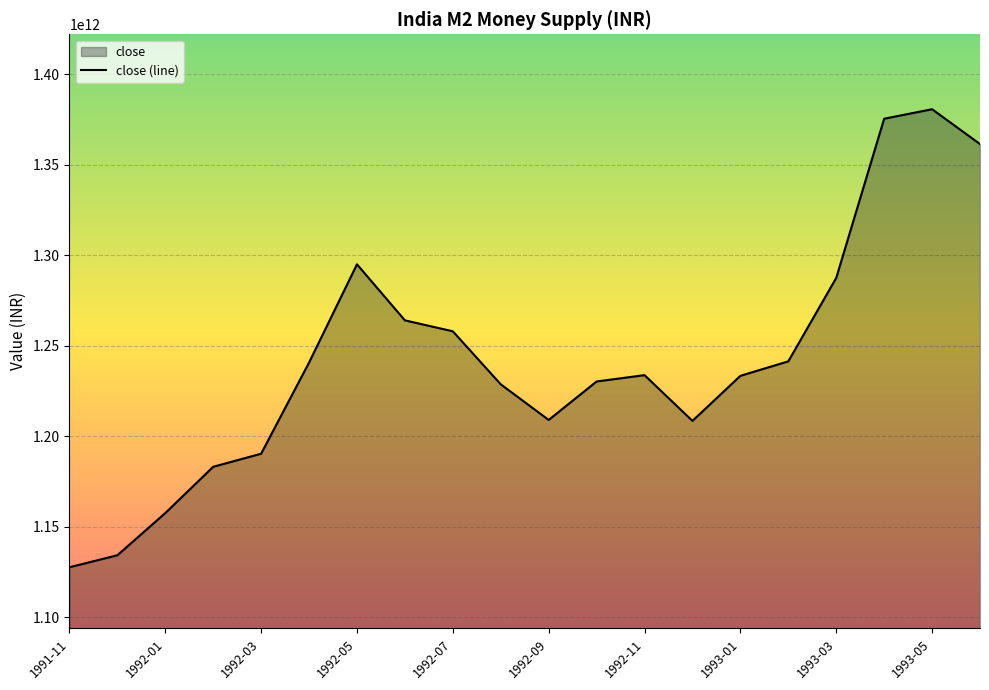

What is the greatest value displayed?

1380670000000